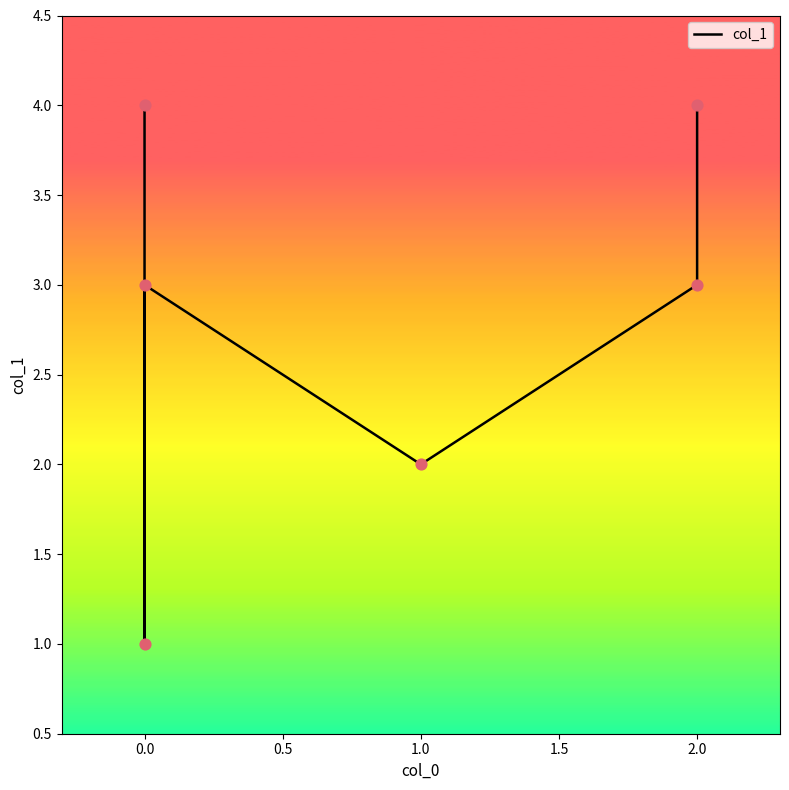

What is the change in value from 1.5 to 2.0?

+1